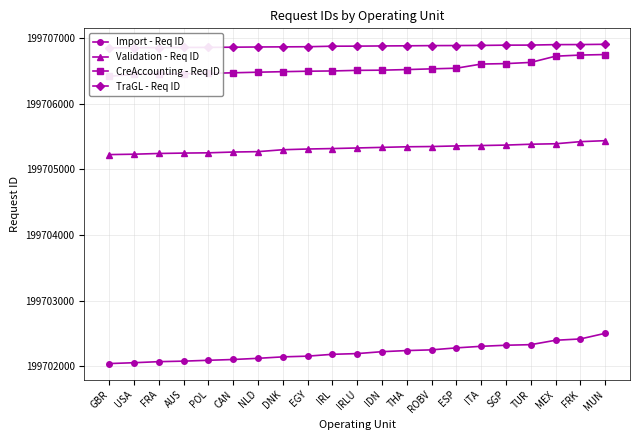

True or false: TraGL - Req ID has more than 0 points higher than both neighbors.

False